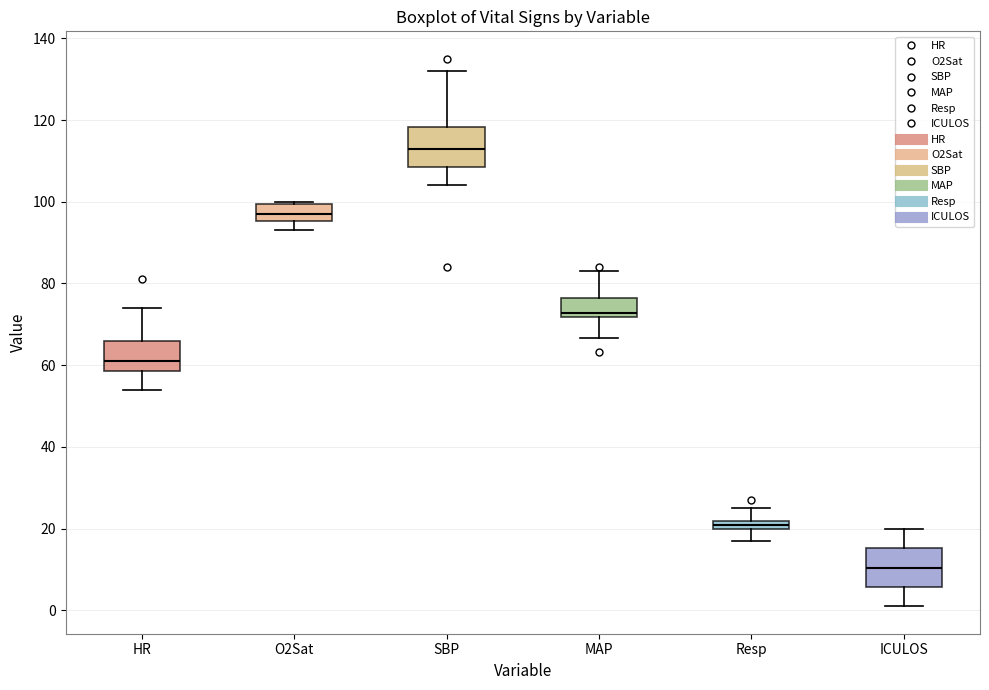

Which box has the lowest median line?

ICULOS